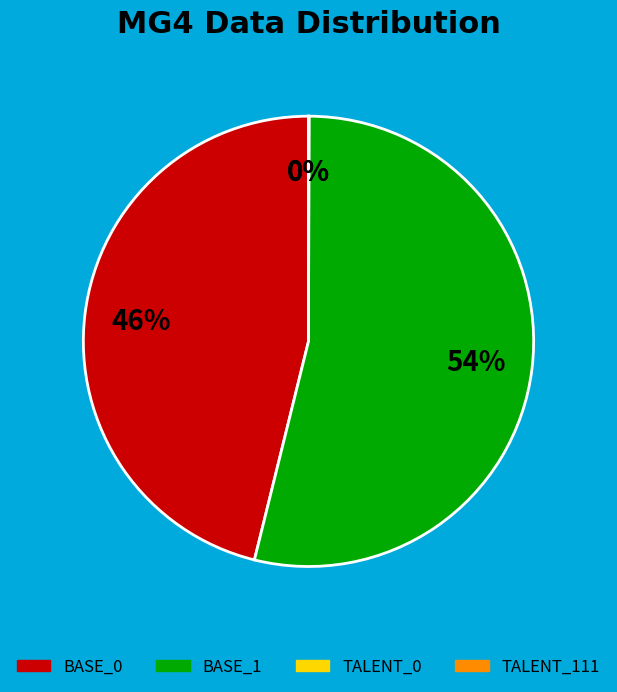

Combined, do BASE_1 and BASE_0 account for over 50%?

Yes